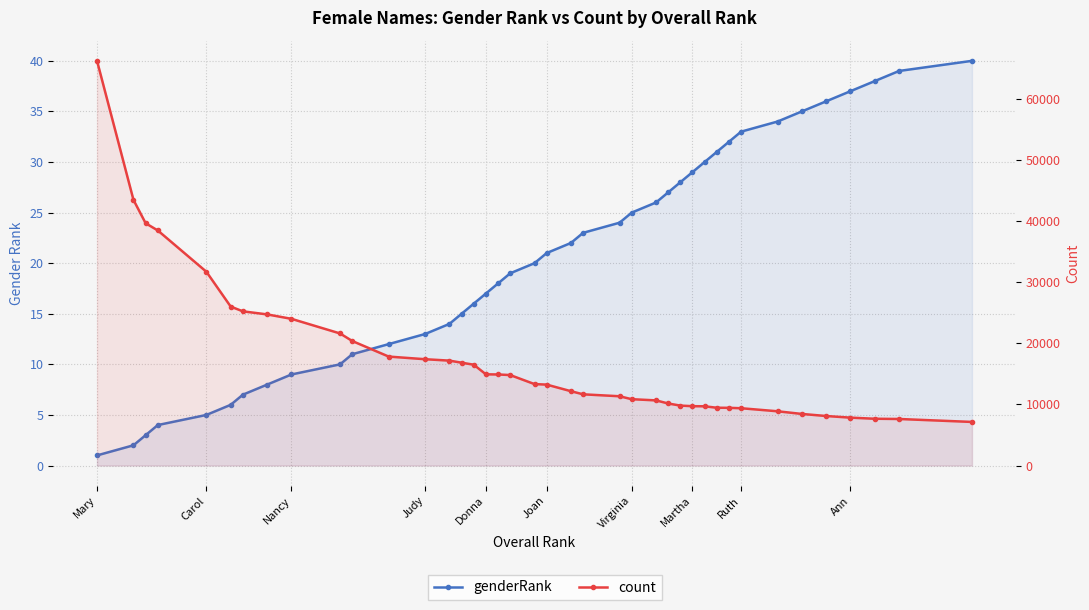

Reading left to right, transcribe all the data shown in this chart.

genderRank: 1	2	3	4	5	6	7	8	9	10	11	12	13	14	15	16	17	18	19	20	21	22	23	24	25	26	27	28	29	30	31	32	33	34	35	36	37	38	39	40
count: 66176	43432	39621	38439	31685	25990	25214	24713	23987	21596	20364	17816	17383	17153	16816	16486	14914	14888	14794	13316	13232	12153	11644	11326	10846	10651	10144	9800	9705	9684	9448	9435	9369	8870	8436	8096	7829	7648	7609	7127